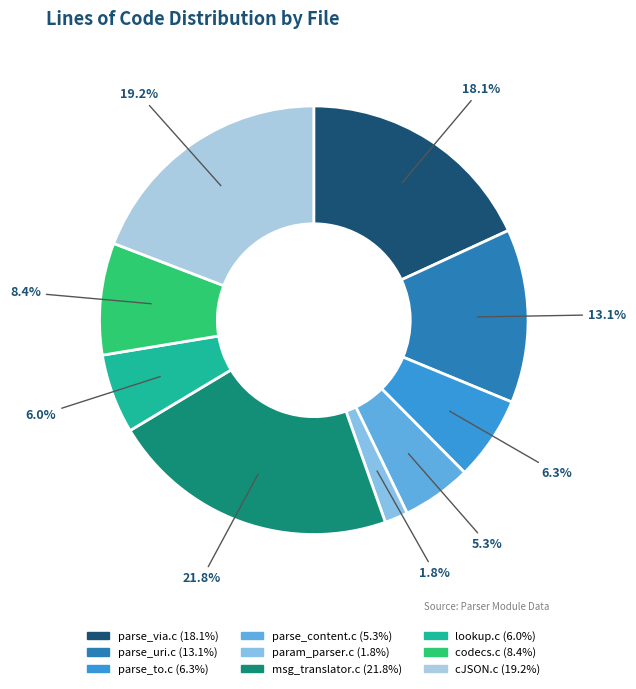

True or false: parse_to.c accounts for 13% of the total.

False